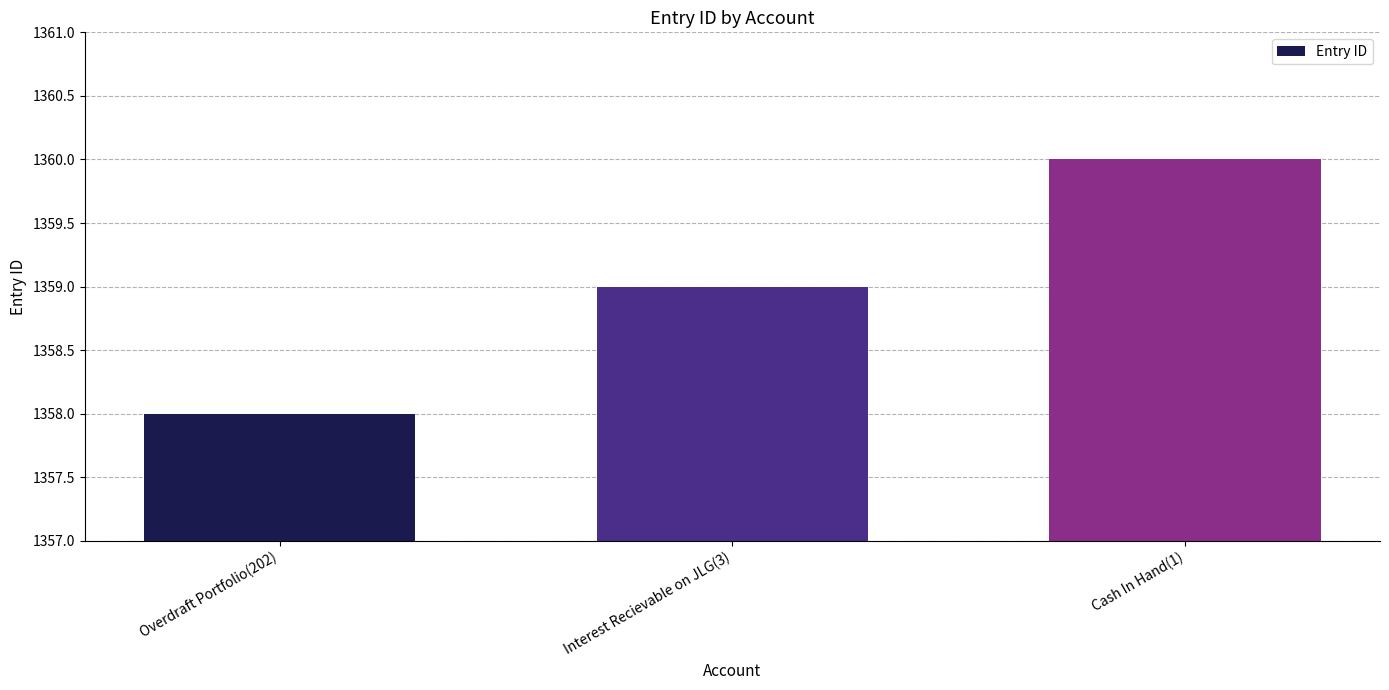

What is the sum of the values at Interest Recievable on JLG(3) and Cash In Hand(1)?

2719